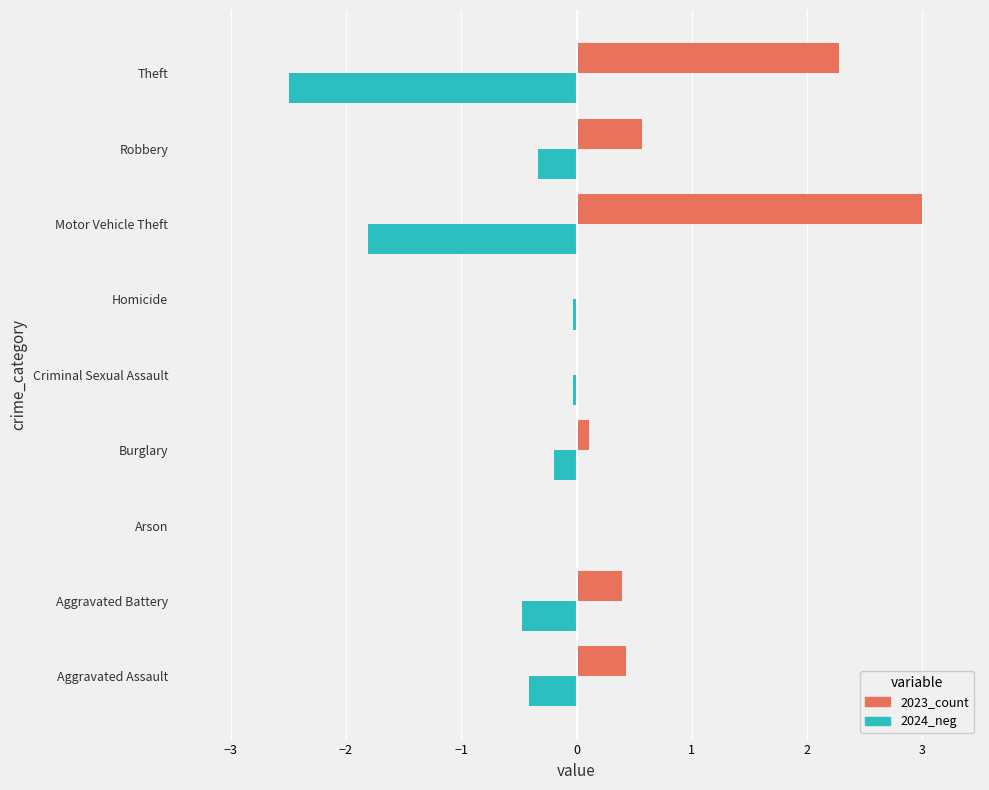

What is the approximate value of 2023_count at Aggravated Assault?

0.4